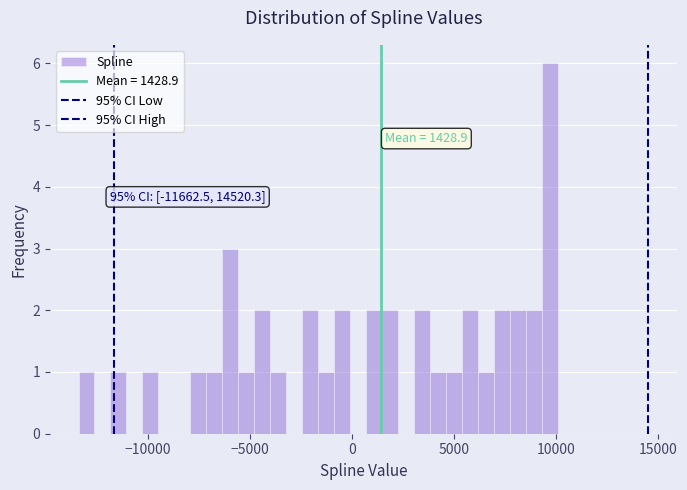

Read against the x-axis, roughly where is the centre of the tallest bar?

9500